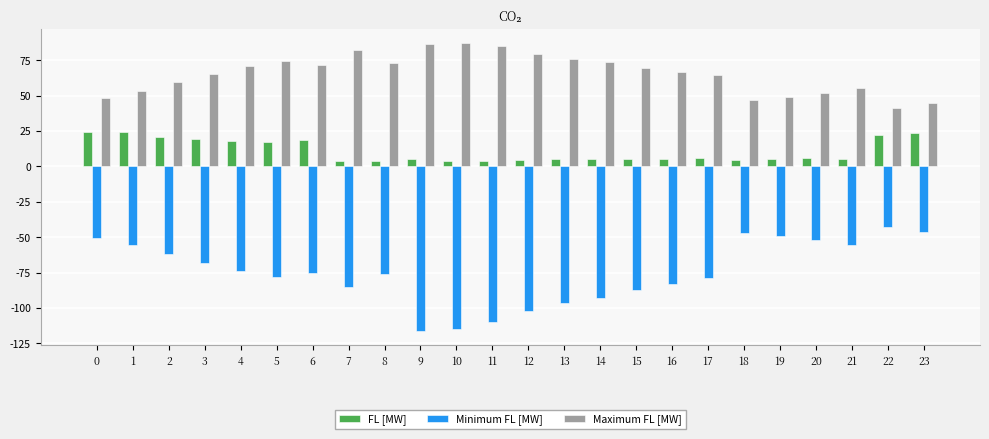

What is the difference between the Minimum FL [MW] values at 12 and 14?

8.6